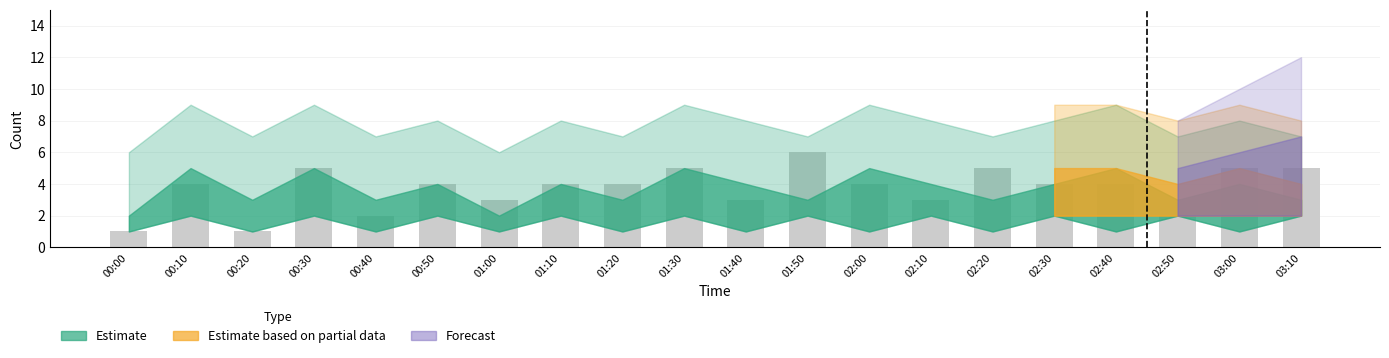

How many categories are shown in the chart?

20